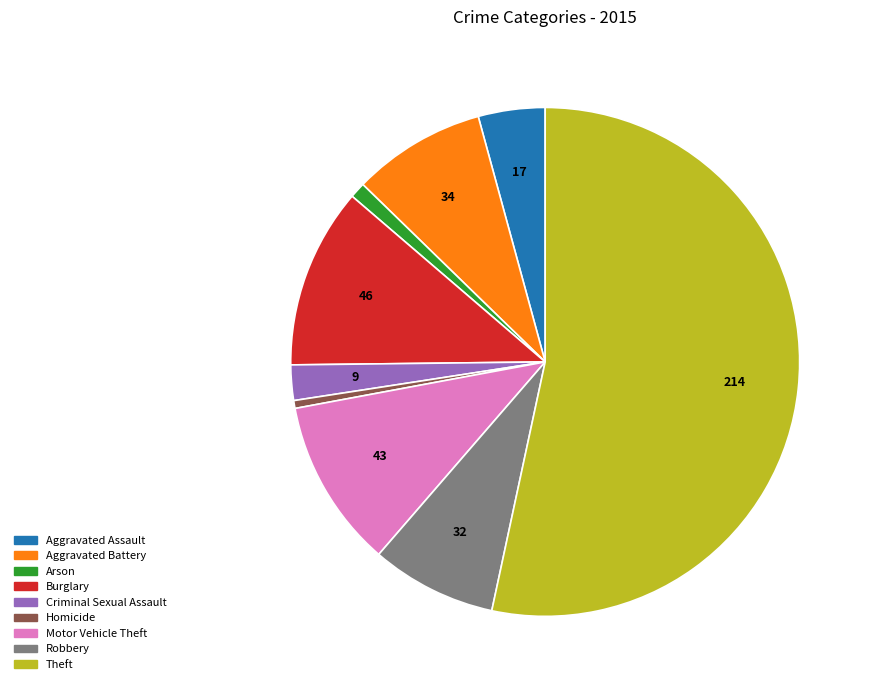

Which category has the biggest portion of the pie?

Theft